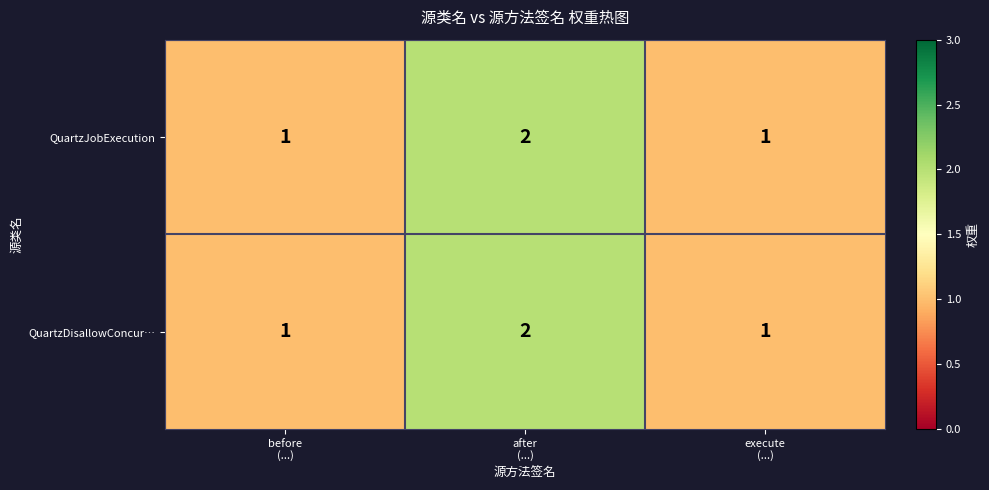

What is the sum of all QuartzDisallowConcur… values?

4